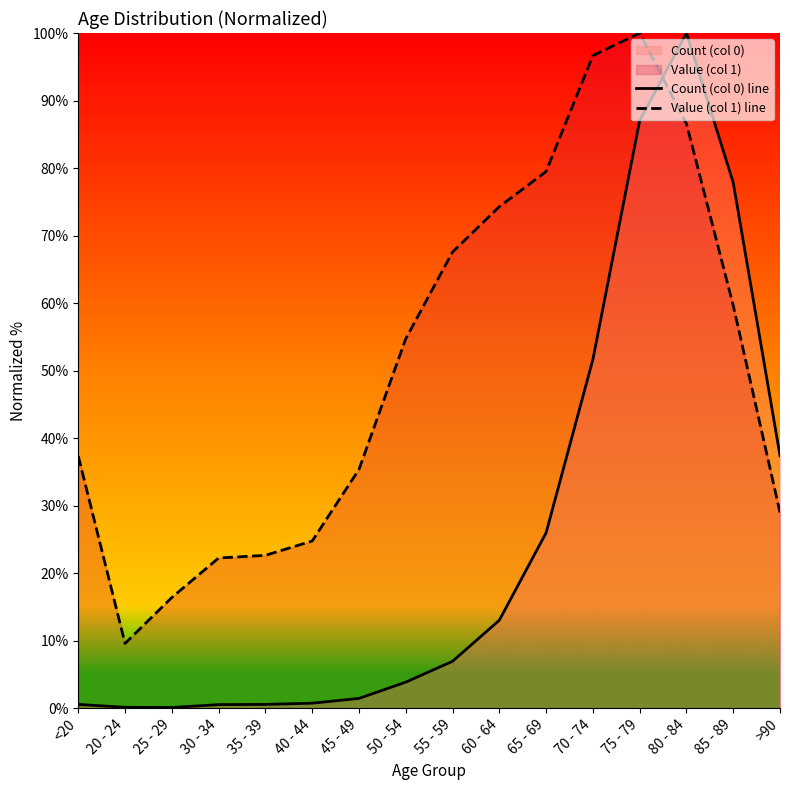

Reading right to left, extract all data points from this chart.

Count (col 0) line: >90=37.4	85 - 89=77.8	80 - 84=100.0	75 - 79=87.0	70 - 74=51.6	65 - 69=26.0	60 - 64=13.0	55 - 59=6.9	50 - 54=3.8	45 - 49=1.4	40 - 44=0.7	35 - 39=0.5	30 - 34=0.5	25 - 29=0.1	20 - 24=0.1	<20=0.5
Value (col 1) line: >90=29.0	85 - 89=59.7	80 - 84=86.6	75 - 79=100.0	70 - 74=96.7	65 - 69=79.5	60 - 64=74.3	55 - 59=67.6	50 - 54=54.7	45 - 49=35.4	40 - 44=24.8	35 - 39=22.6	30 - 34=22.2	25 - 29=16.4	20 - 24=9.6	<20=37.3